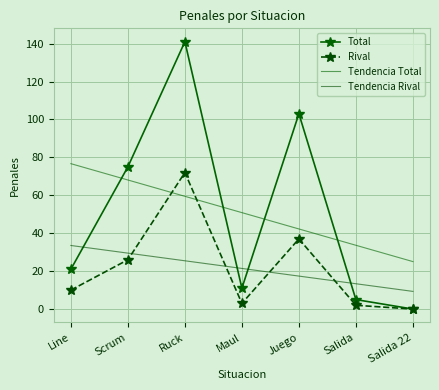

Reading right to left, what are all the values shown in this chart?

Total: 0.0	5.0	103.0	11.0	141.0	75.0	21.0
Rival: 0.0	2.0	37.0	3.0	72.0	26.0	10.0
Tendencia Total: 25.0	33.6	42.2	50.9	59.5	68.1	76.7
Tendencia Rival: 9.3	13.4	17.4	21.4	25.5	29.5	33.5